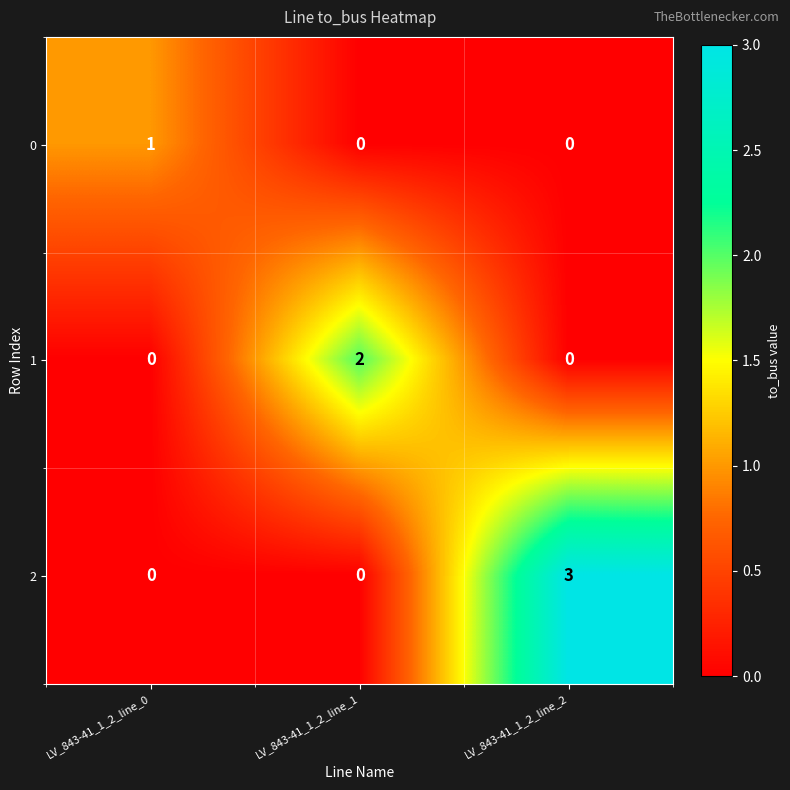

True or false: 2 has a value of -1 at LV_843-41_1_2_line_1.

False